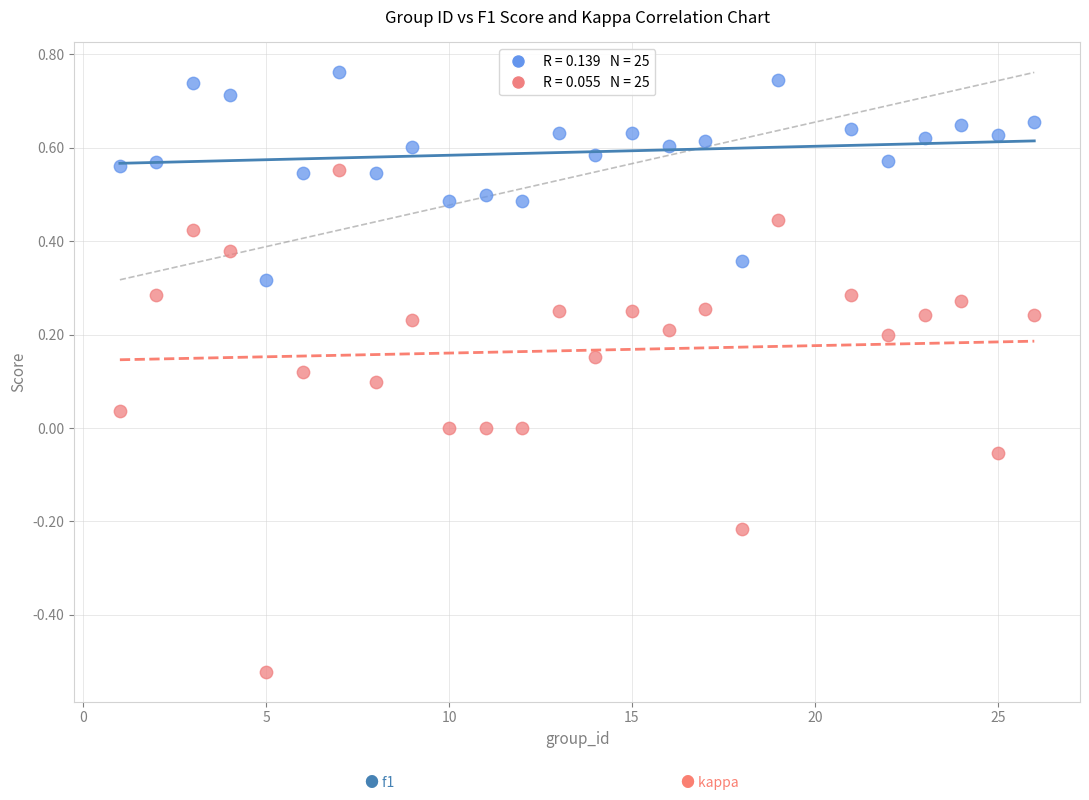

Across all data points, what is the range of X values (max minus min)?

25.0